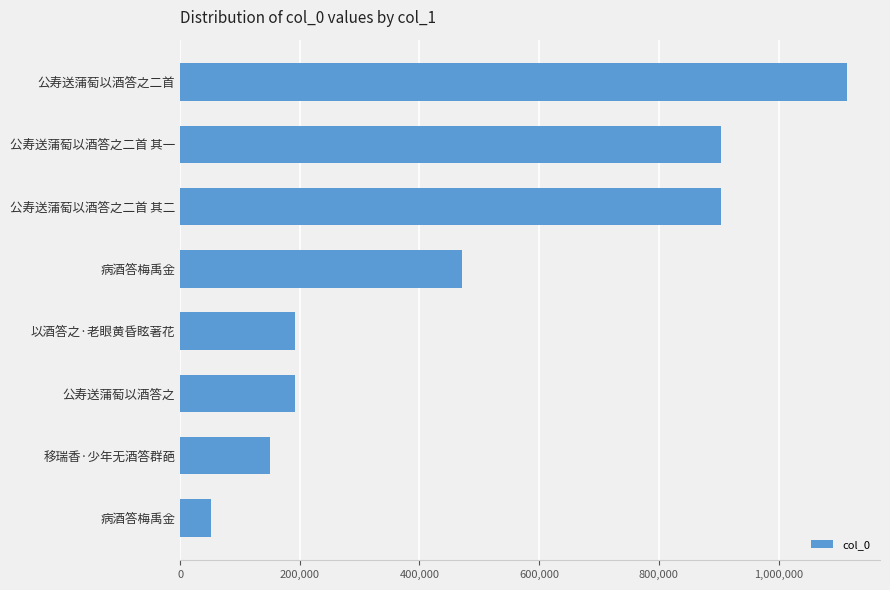

Does the chart contain any negative values?

No